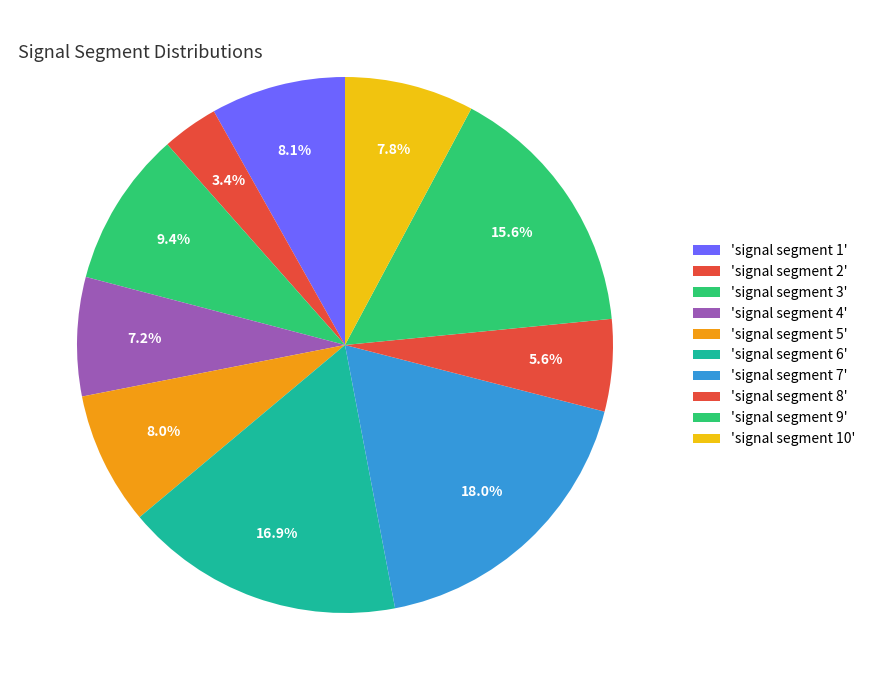

To the nearest percent, what is the difference between the largest and smallest slice percentages?

15%